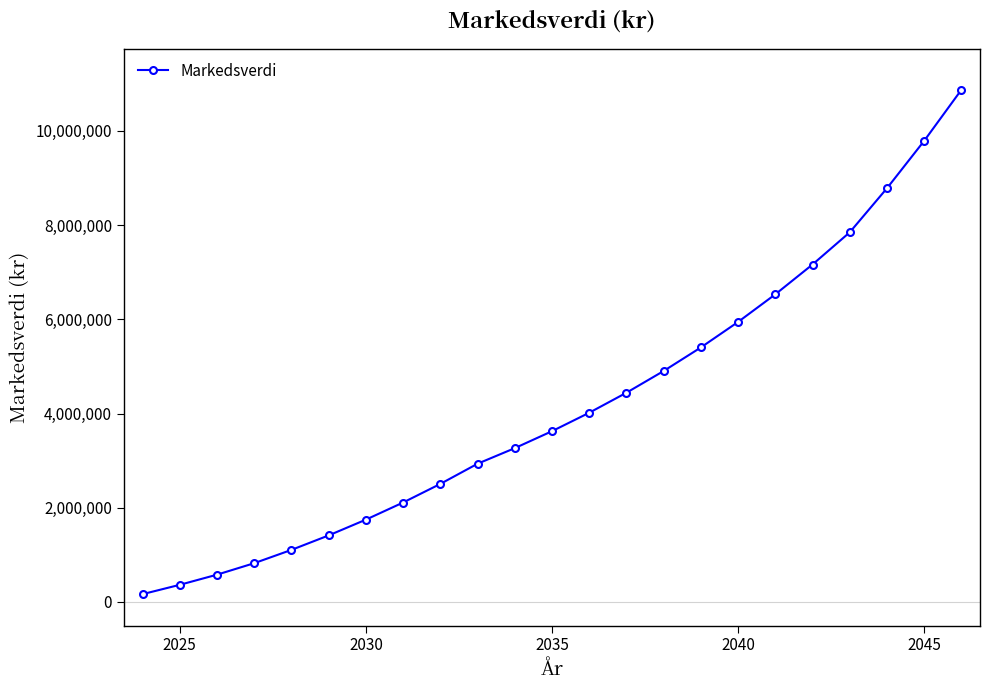

True or false: there are more than 1 points higher than both neighbors.

False